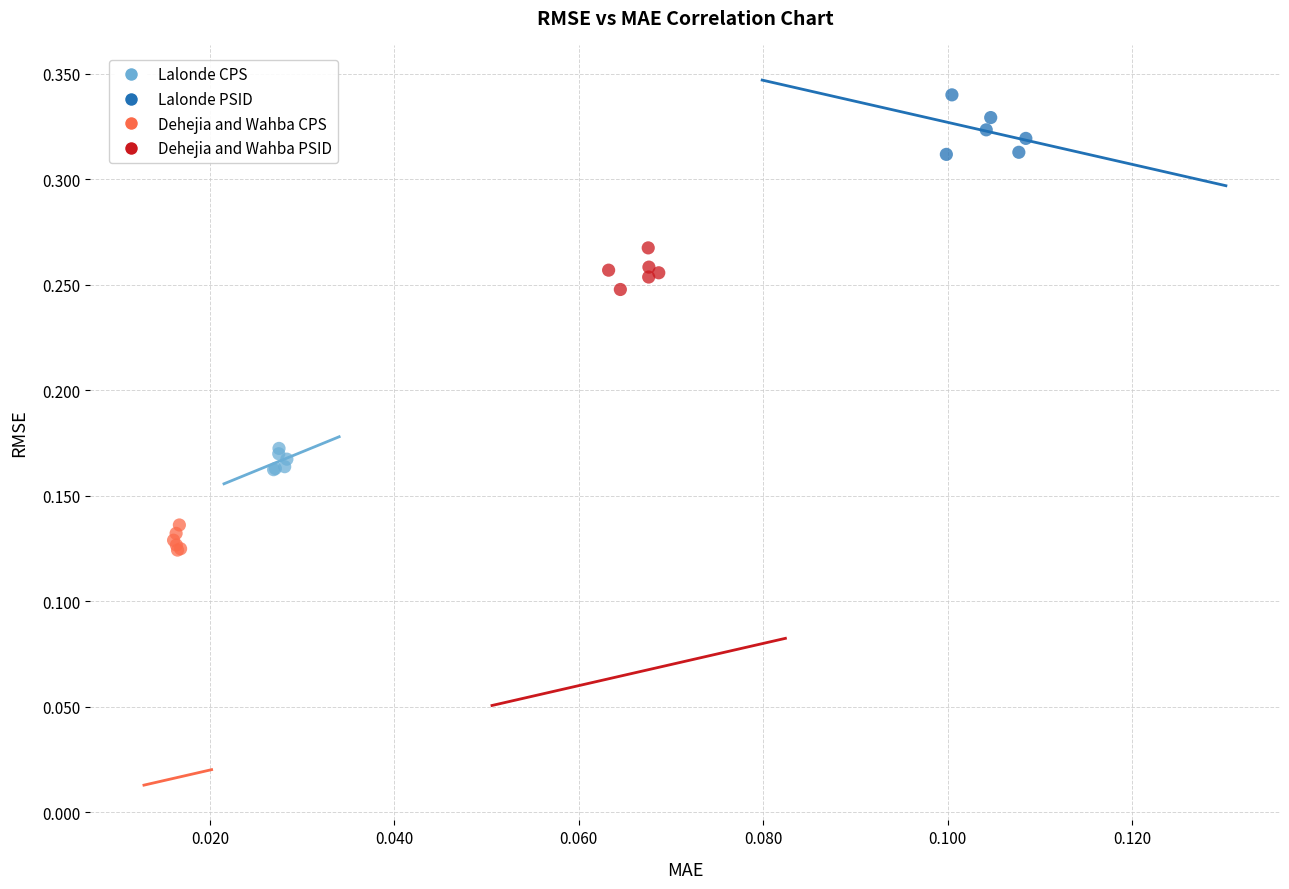

Which series reaches the maximum Y coordinate?

Lalonde PSID